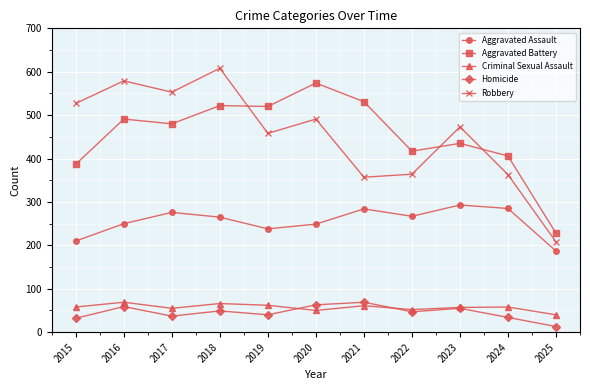

Is it true that Aggravated Assault equals 284 at 2021?

True